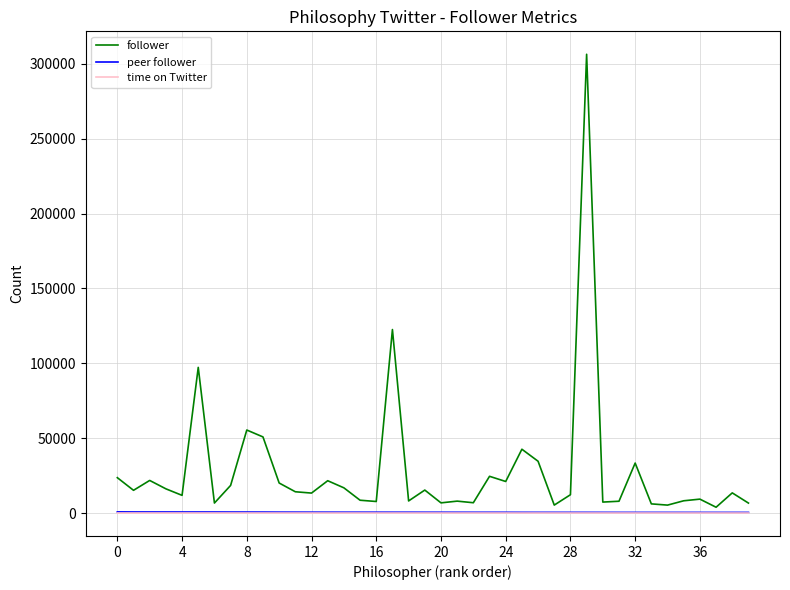

What is the minimum value shown in the chart?

2